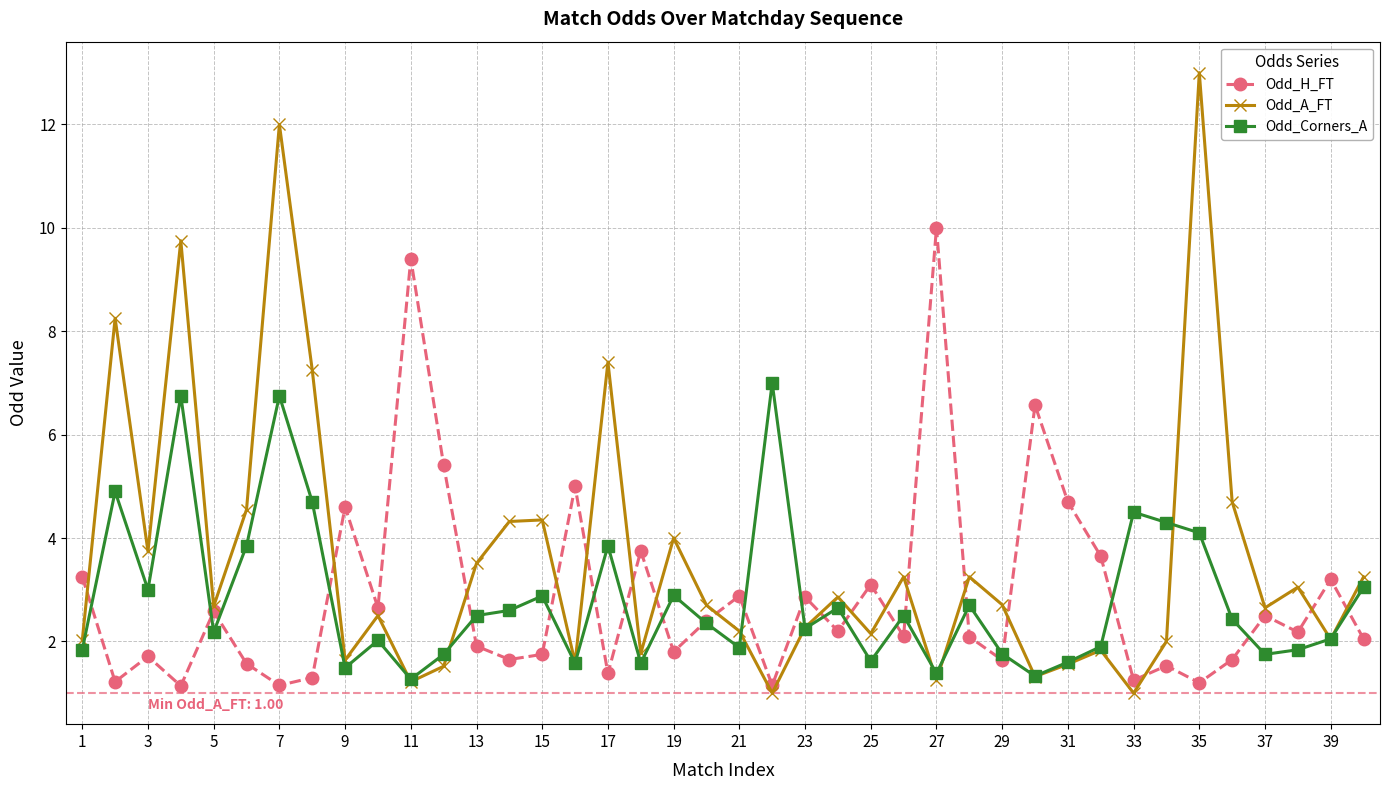

What is the average value of the Odd_Corners_A series?

2.8